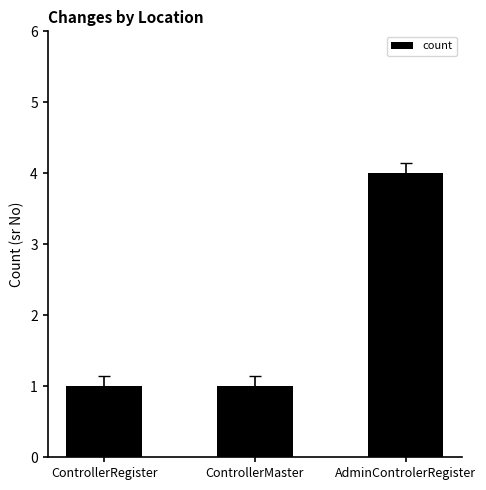

What is the change in value from ControllerRegister to AdminControlerRegister?

+3